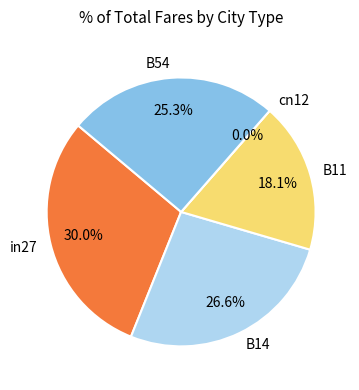

The B54 slice represents 18% of the pie. True or false?

False